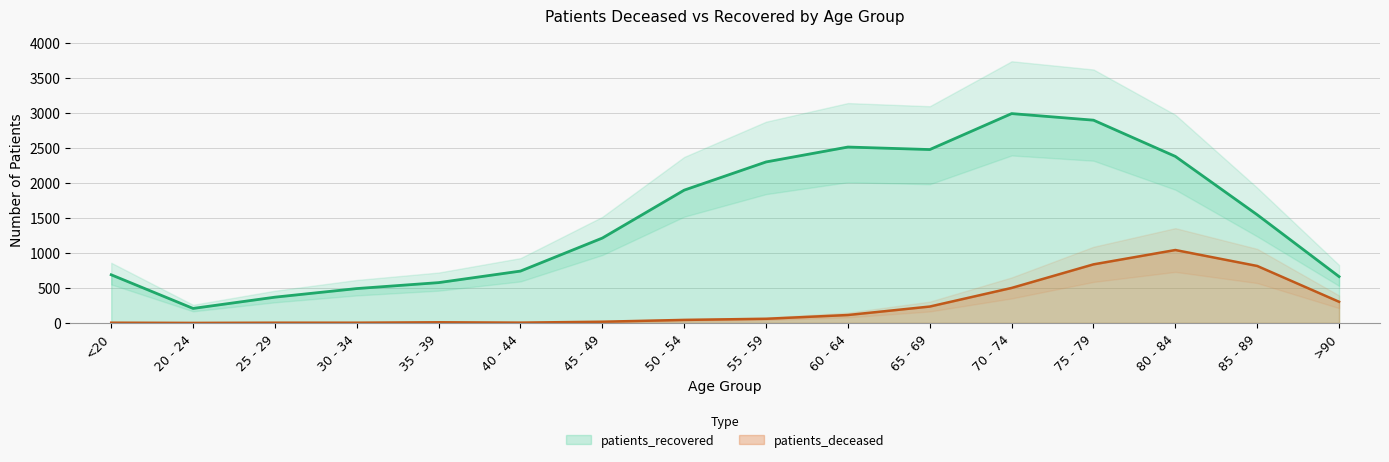

At which category is the sum across all series the highest?

75 - 79